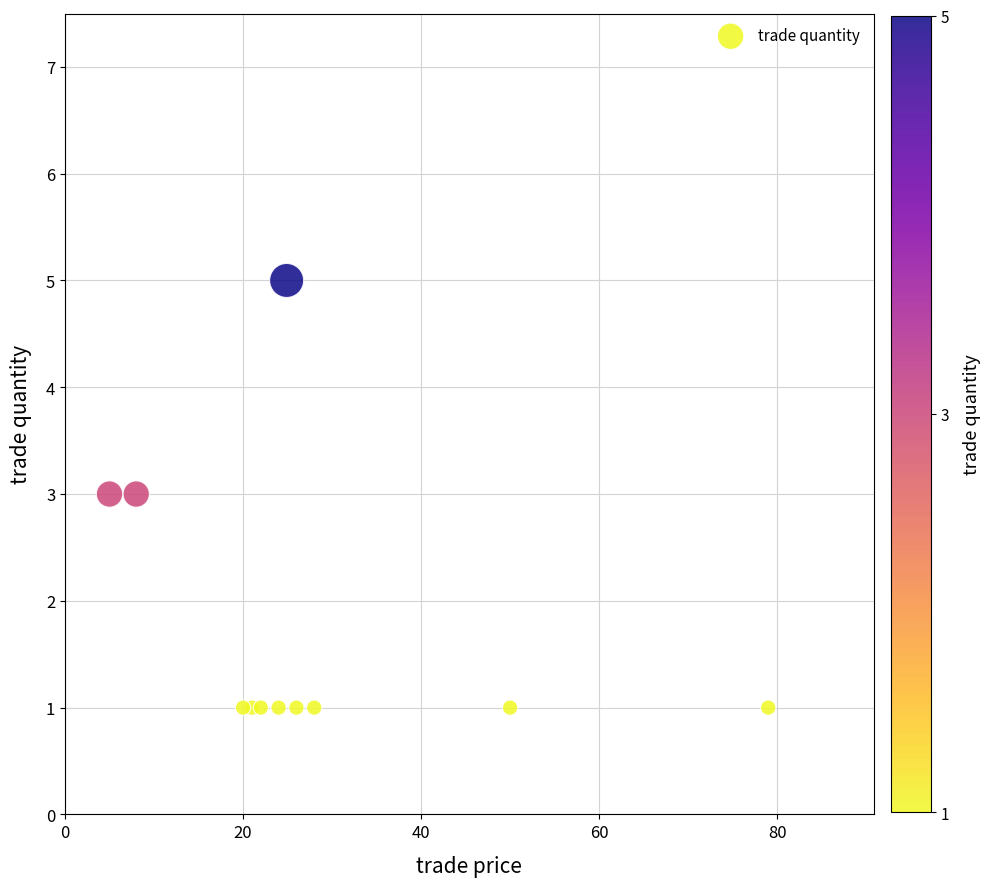

What is the range of Y values (max minus min)?

4